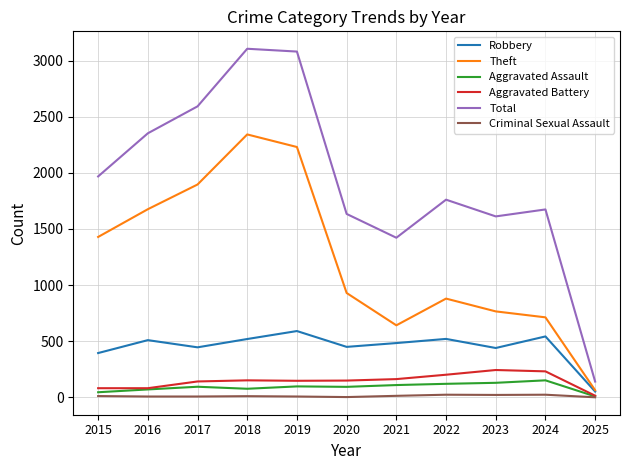

What is the difference between the maximum and second lowest values in the Robbery series?

196